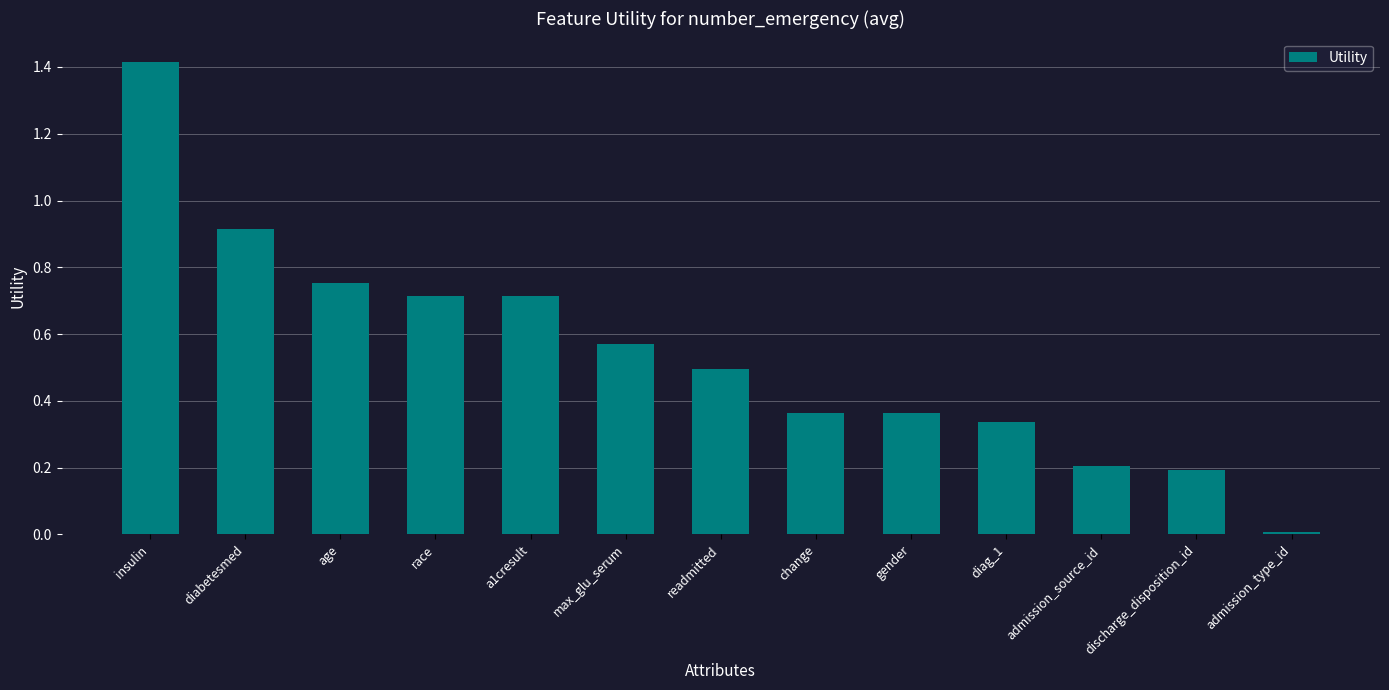

What is the difference between the maximum and minimum values?

1.4